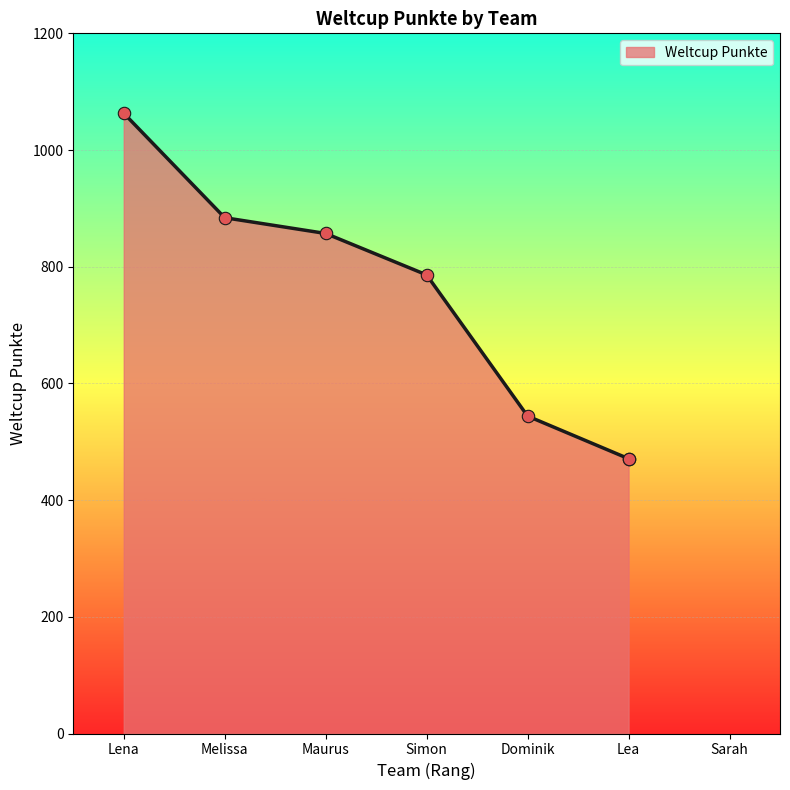

Approximately how many times larger is the value at Lea compared to Melissa?

0.5